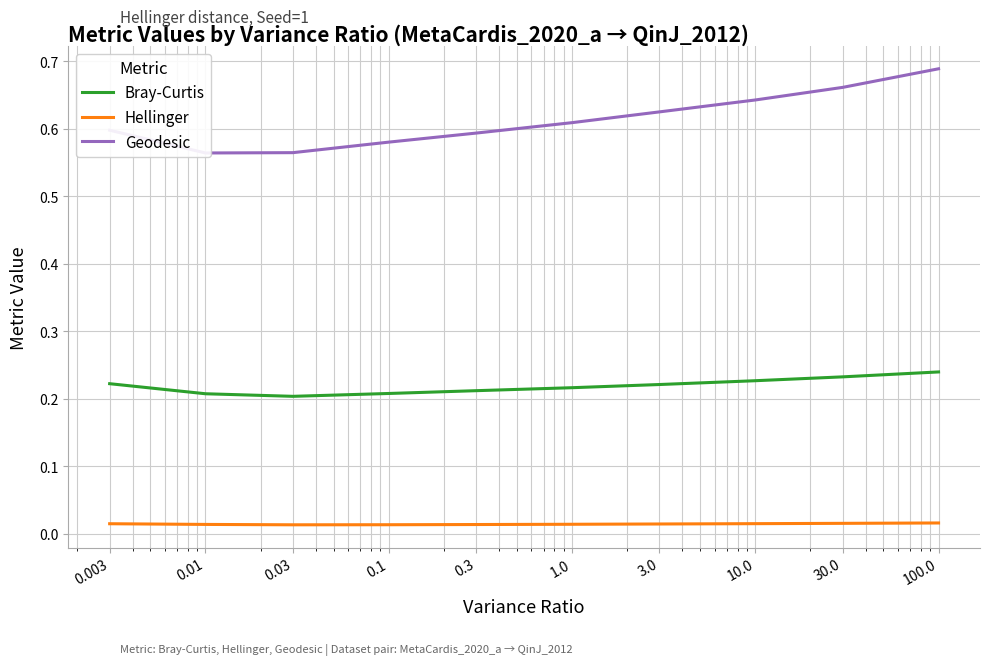

Where is the first local minimum for Hellinger?

0.03